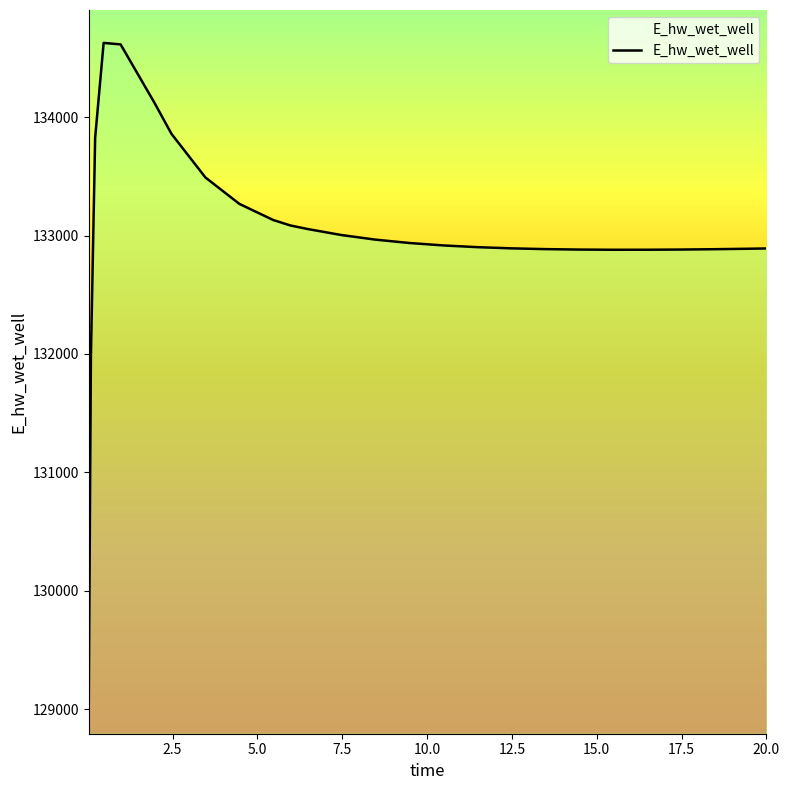

What is the difference between the maximum and minimum values?

5557.5